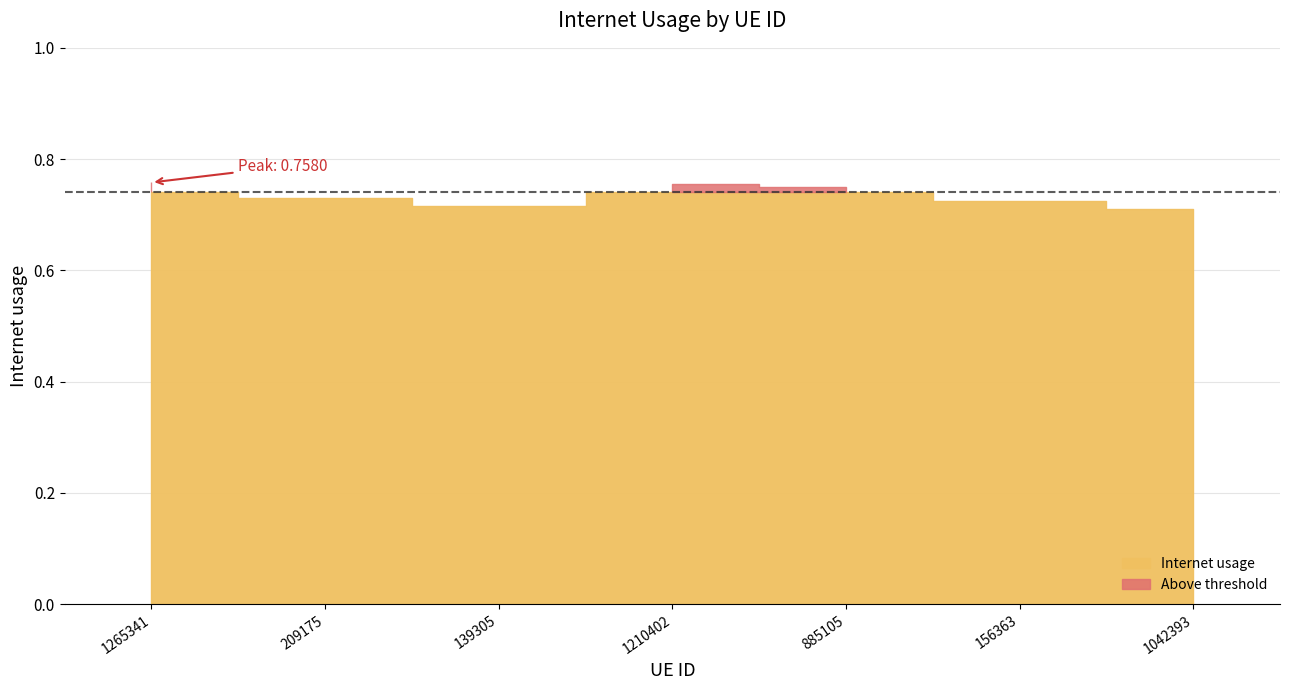

How many interior local peaks (higher than both neighbors) does the data have?

1